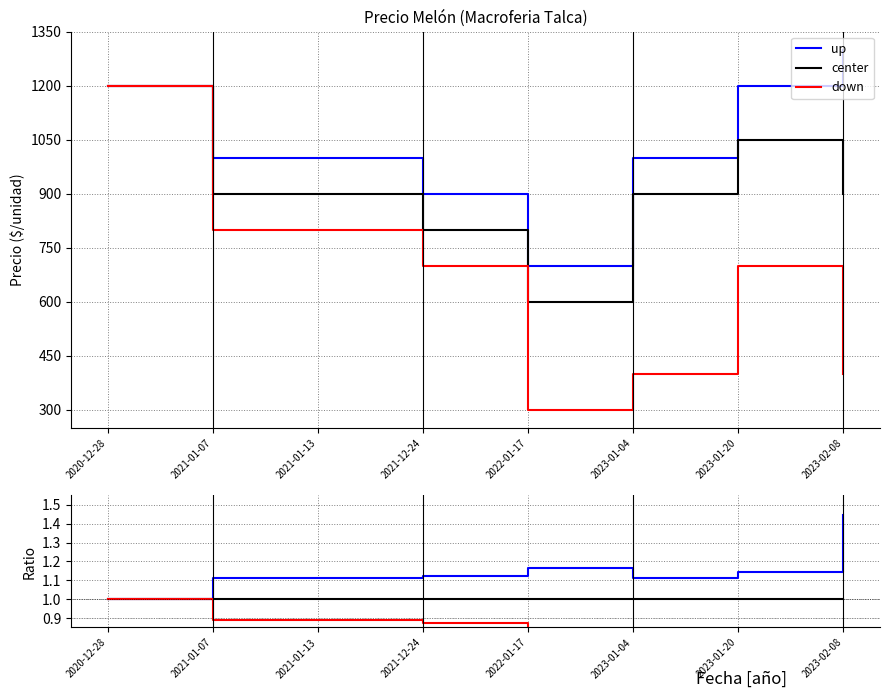

True or false: up and down cross at least once.

False